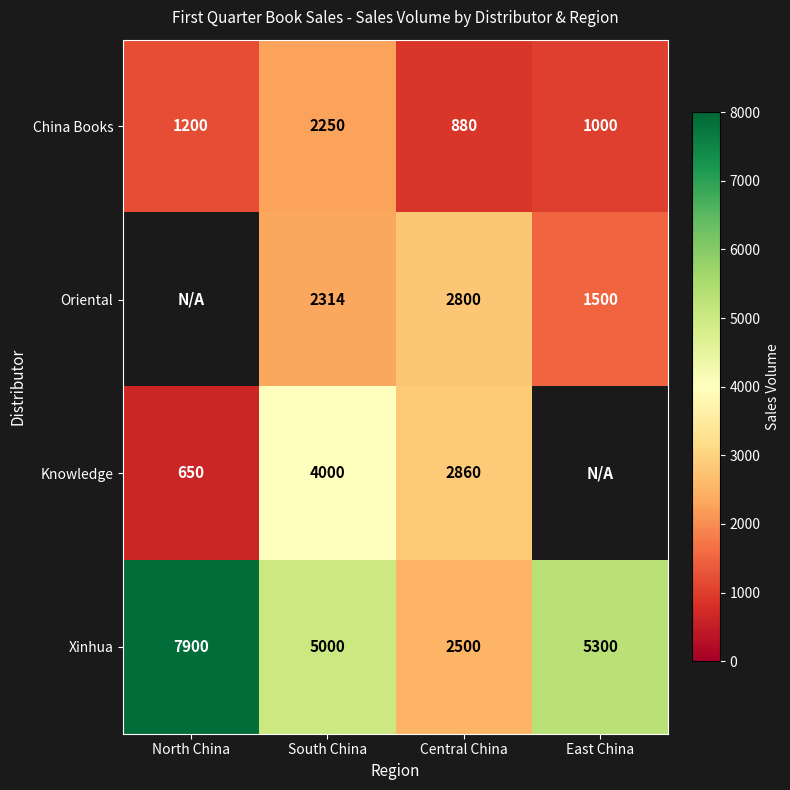

Which category has the highest value in the Xinhua series?

North China